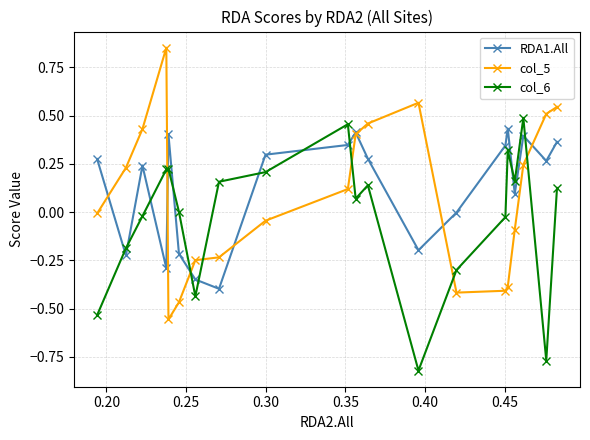

Which series has the widest spread of values?

col_5